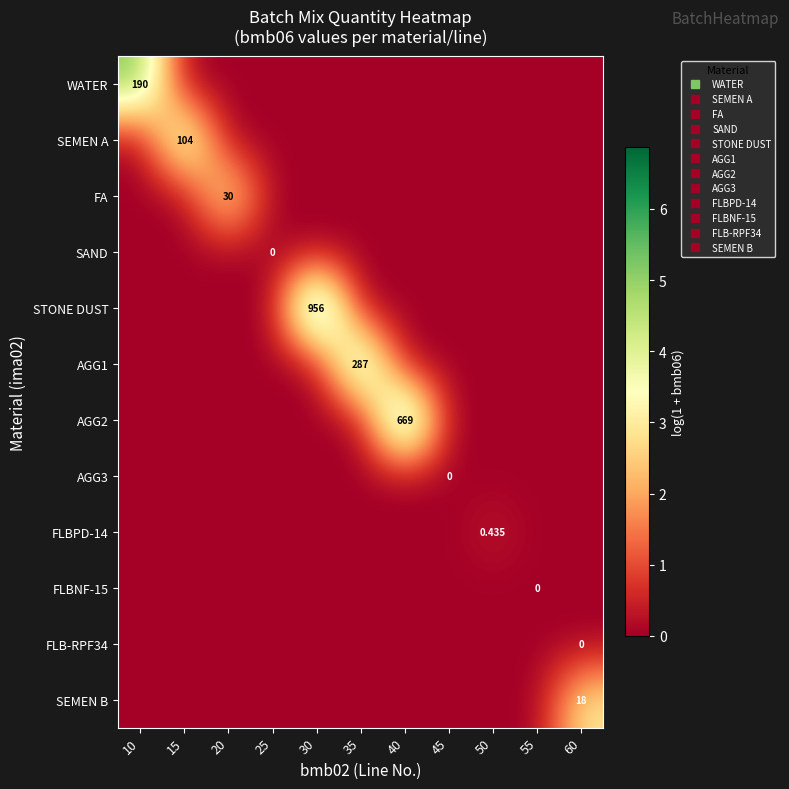

How many categories are shown in the chart?

11